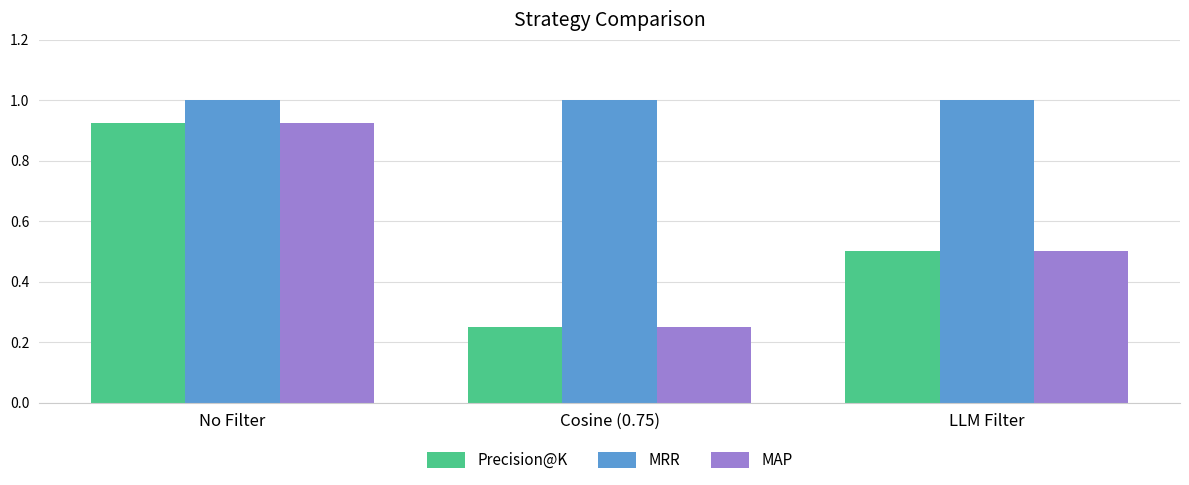

At which label is Precision@K closest to 0?

Cosine (0.75)